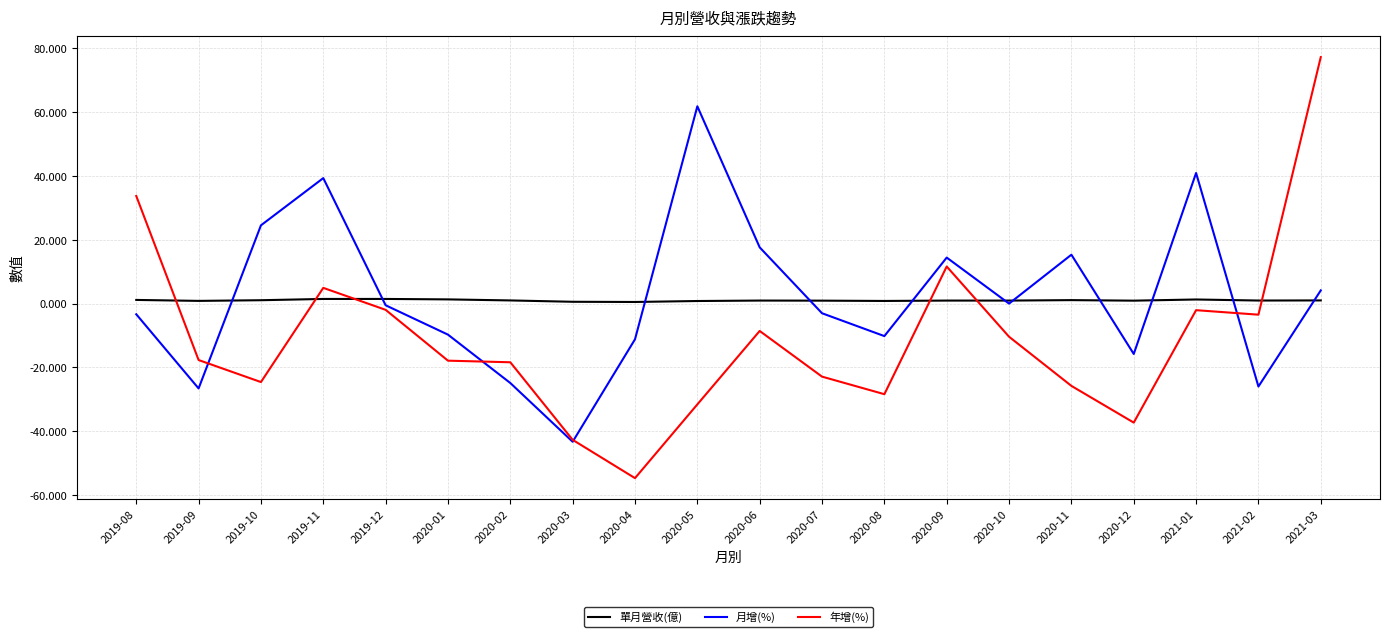

Which series has the widest spread of values?

年增(%)